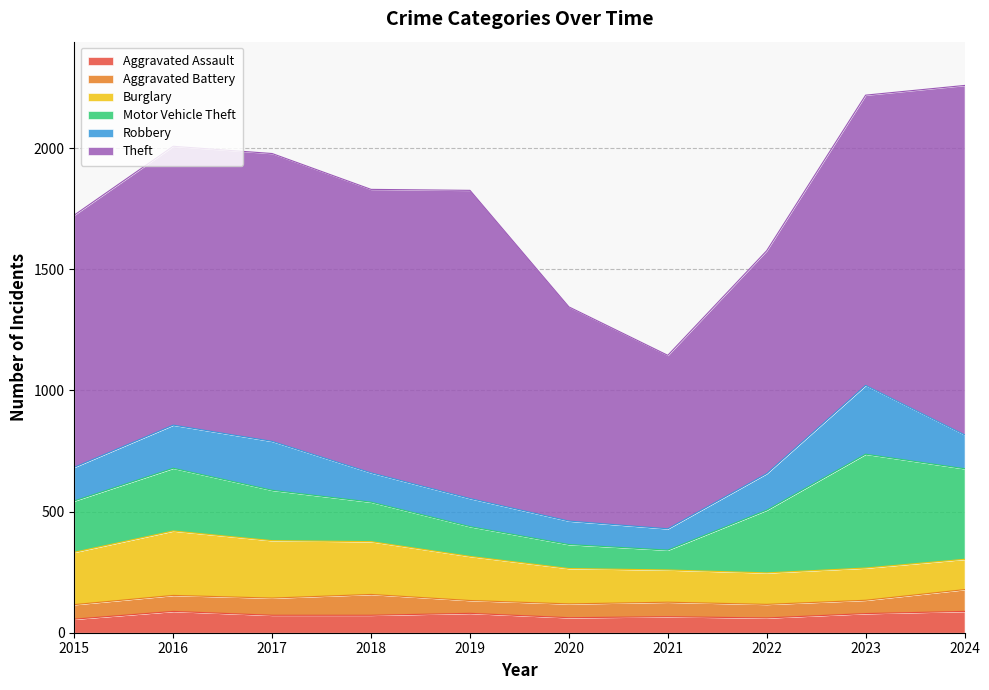

Which category has the highest value across all series?

2024